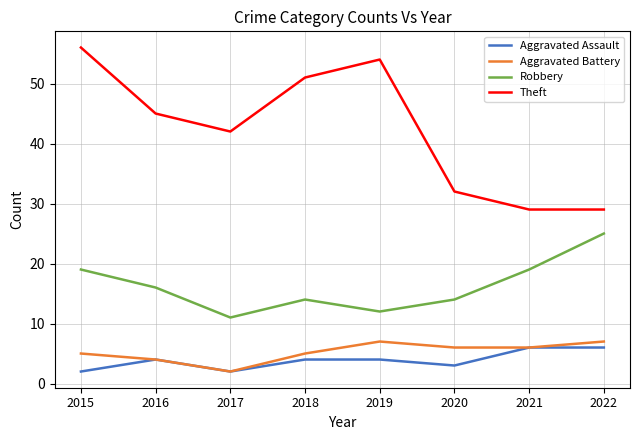

What are all the series names shown in the legend?

Aggravated Assault, Aggravated Battery, Robbery, Theft